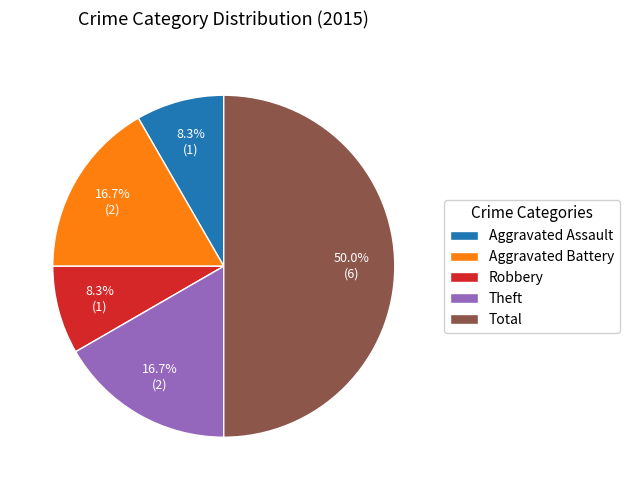

The Aggravated Assault slice represents 8% of the pie. True or false?

True